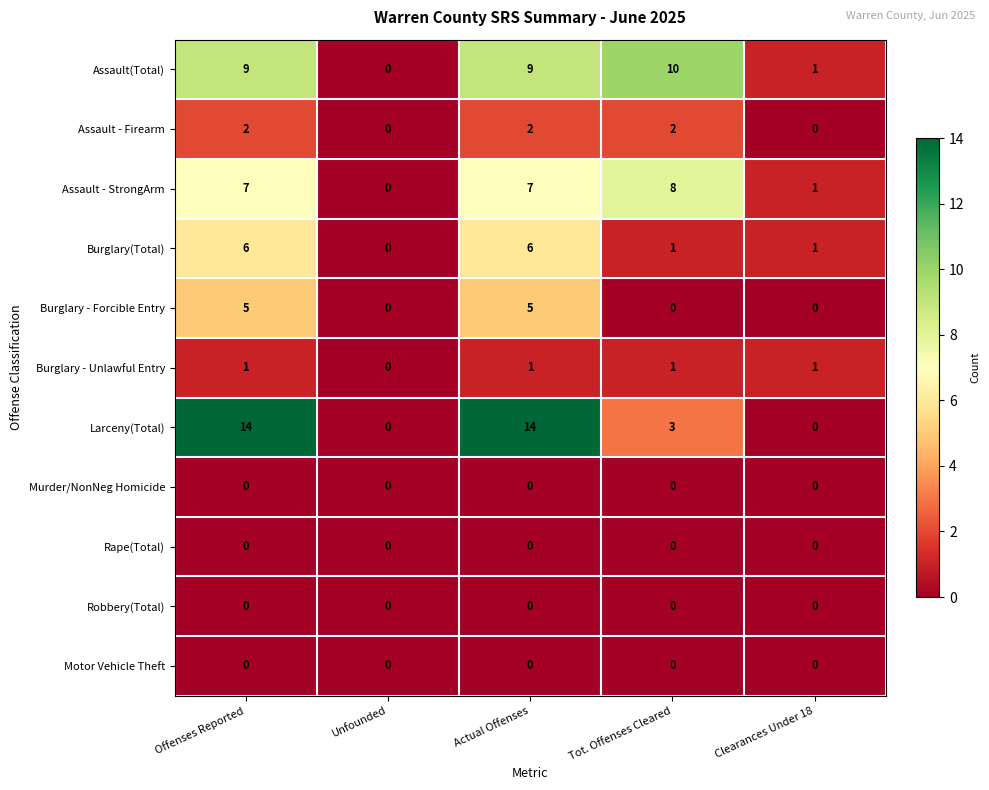

Count the Assault - Firearm values in the range 0 to 2.

5